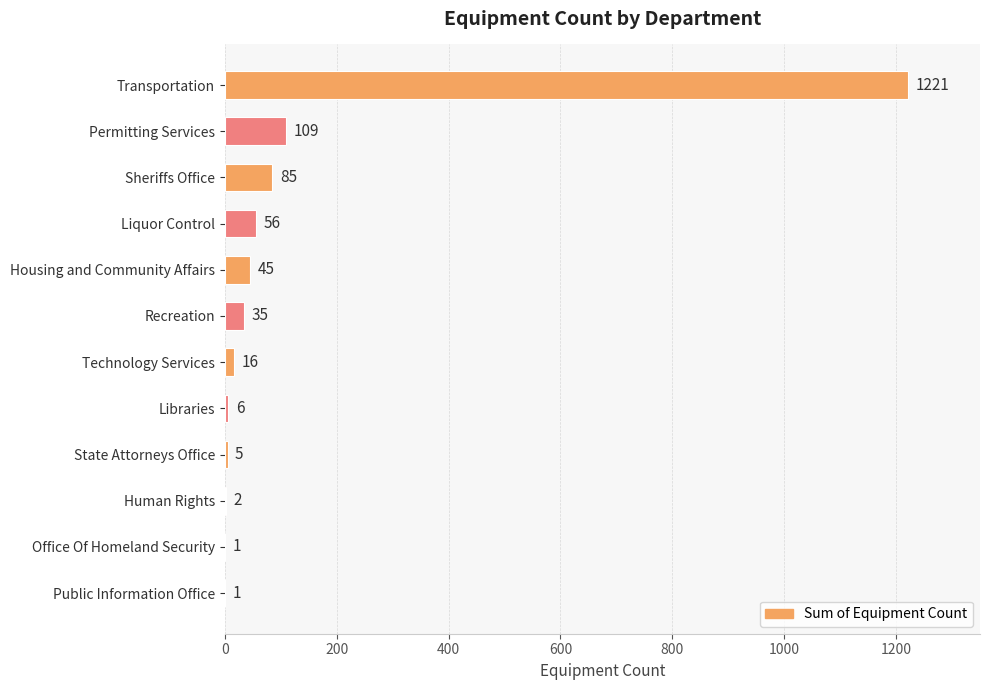

What is the greatest value displayed?

1221